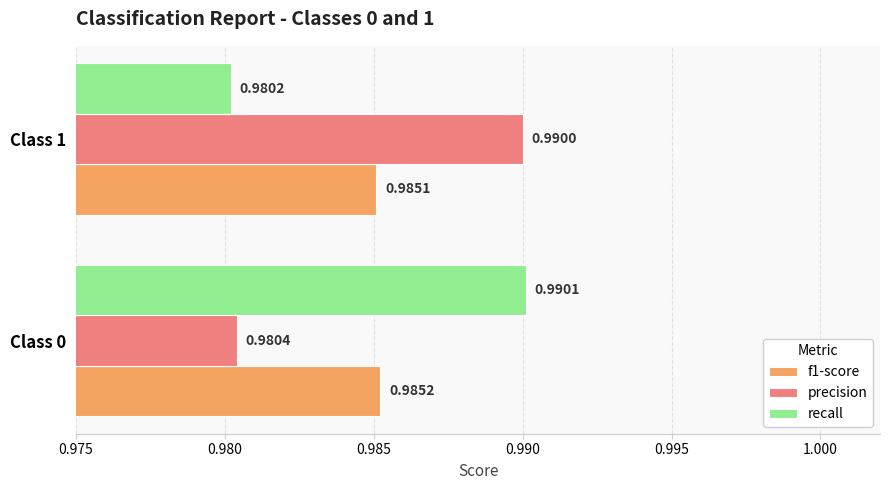

Rank the series by their maximum value, from highest to lowest.

recall, precision, f1-score